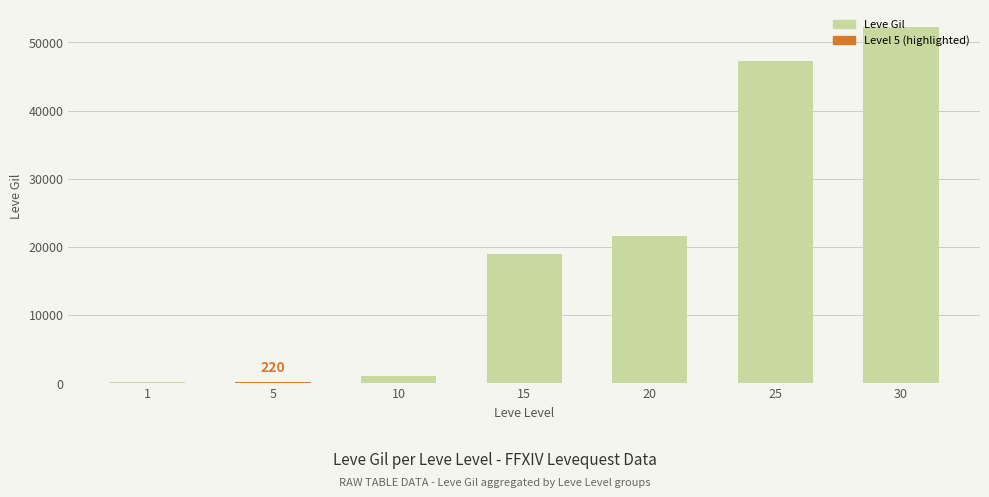

At which category does the chart reach its peak across all series?

30